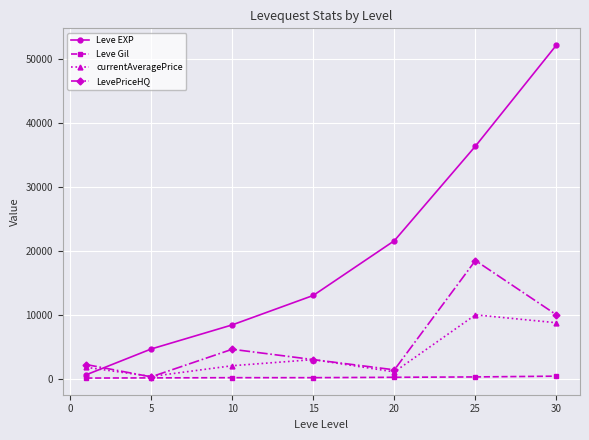

Which series has the largest range (max minus min)?

Leve EXP